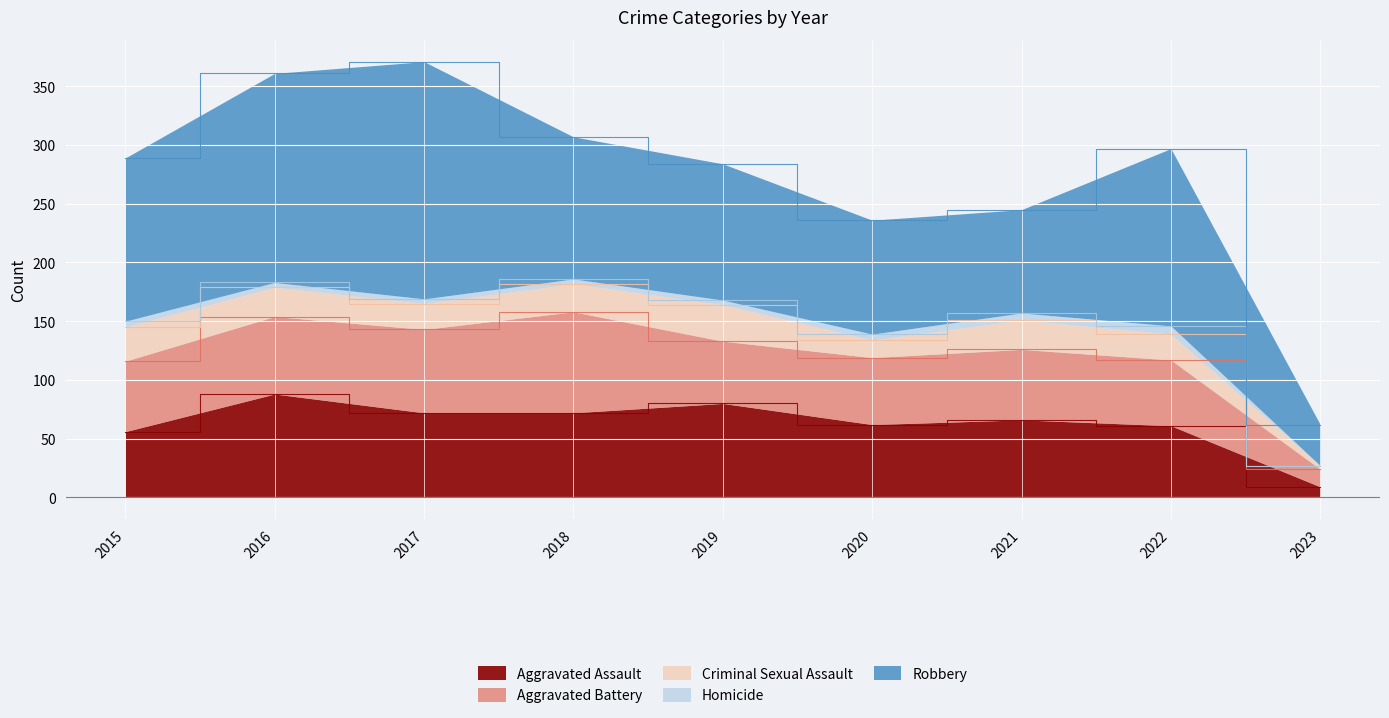

Which series changed the most between 2020 and 2023?

Robbery